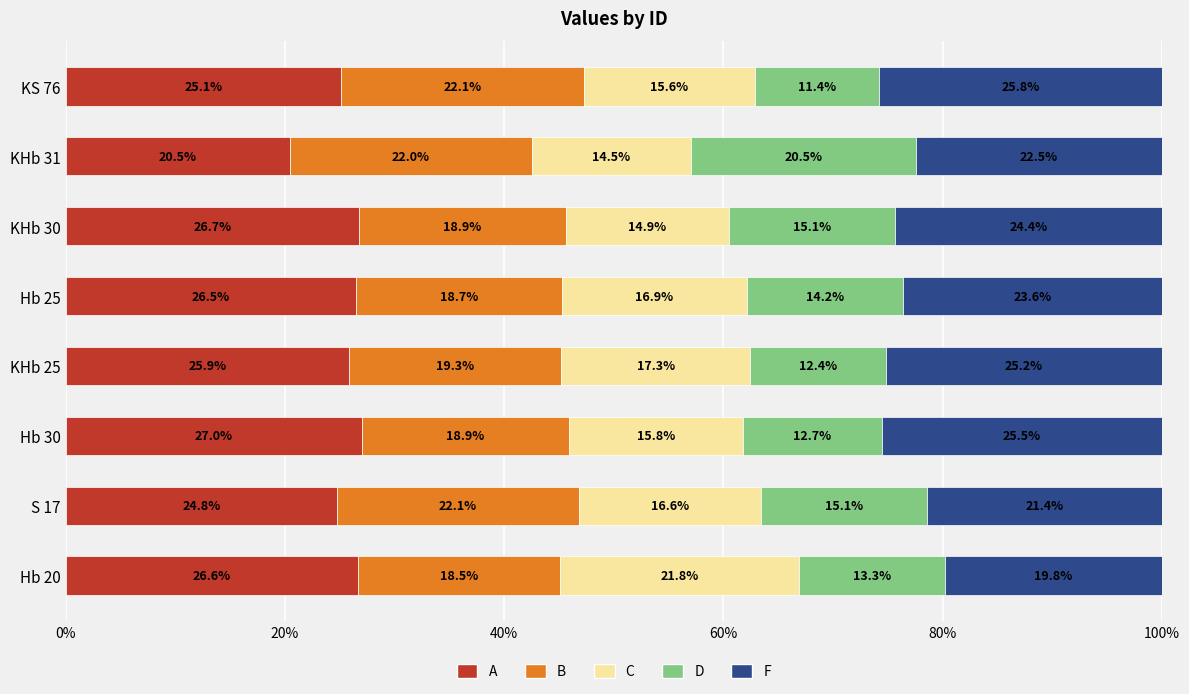

Is it true that A equals 26.6 at Hb 20?

True